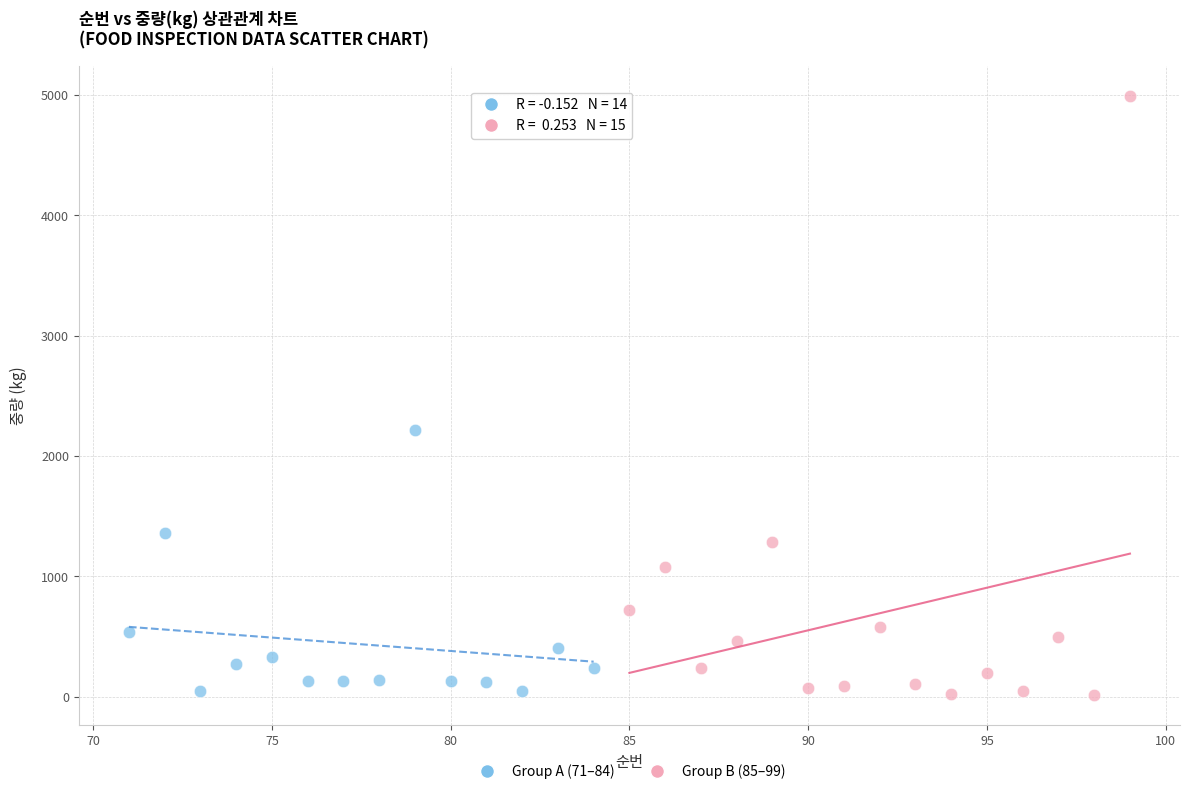

Which series has the widest spread of Y values?

Group B (85–99)